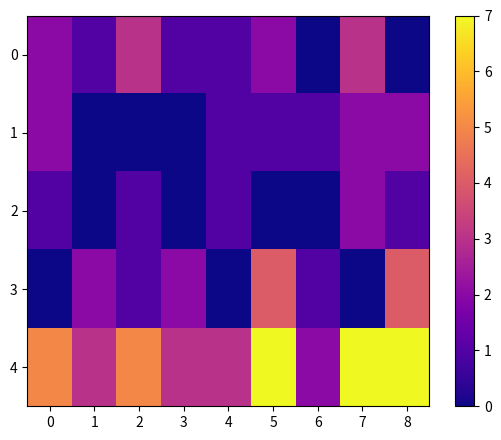

Rank the series by their maximum value, from lowest to highest.

1, 2, 0, 3, 4